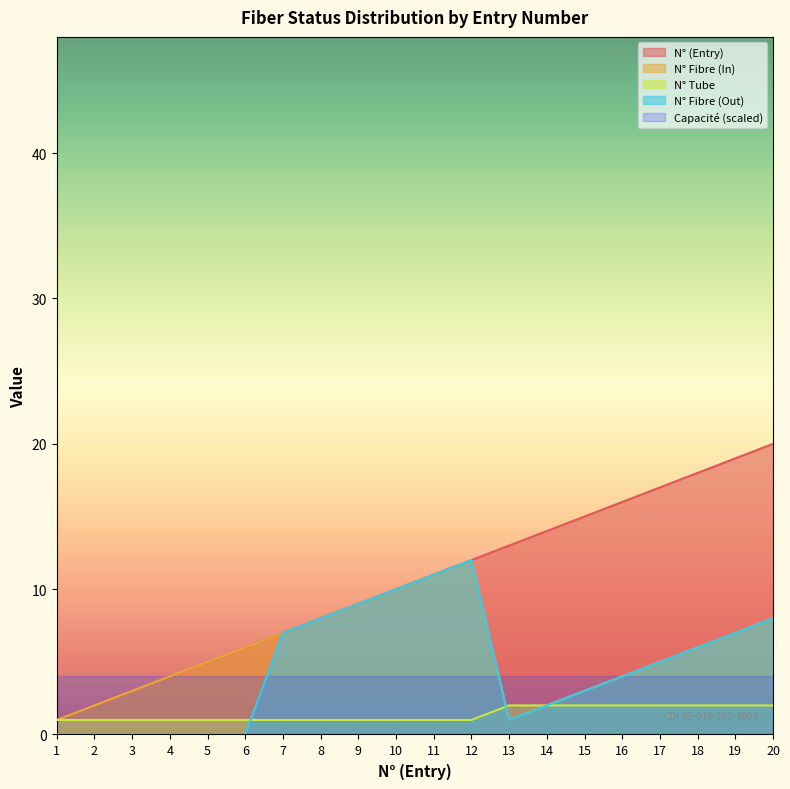

What is the total value across all series at 9?

32